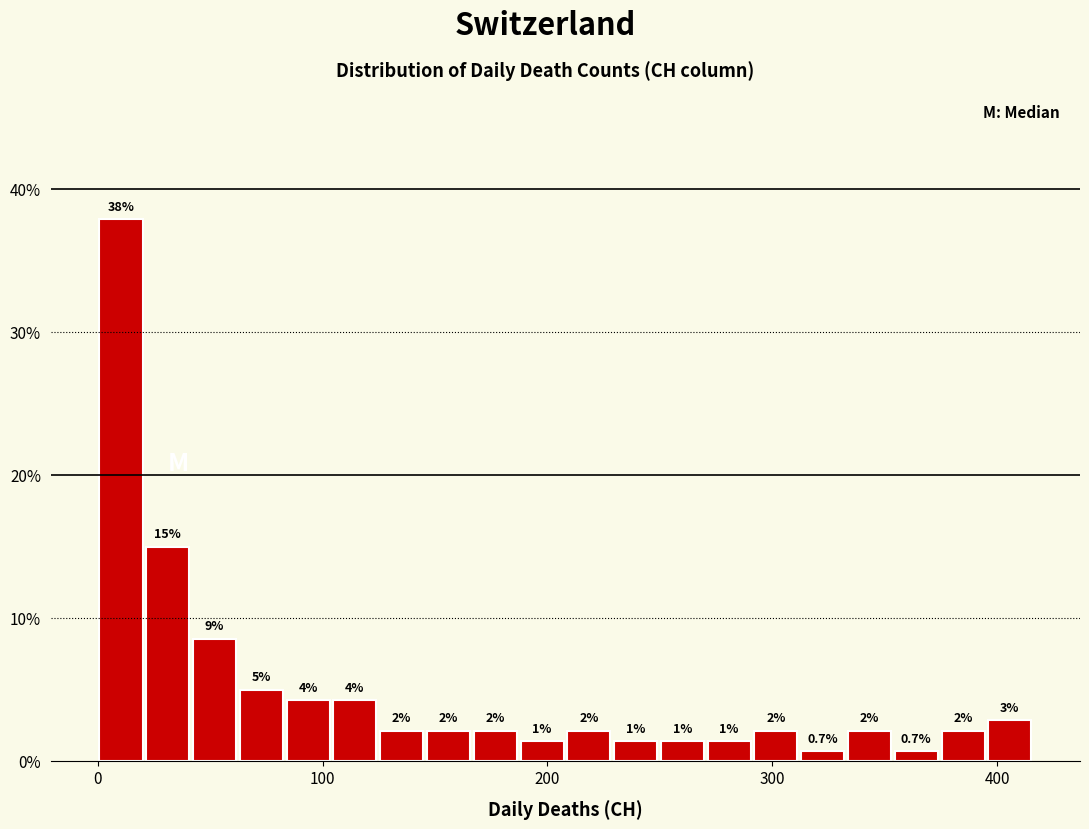

Around what value on the x-axis is the tallest bar? Give the approximate position of its centre, as read against the axis.

10